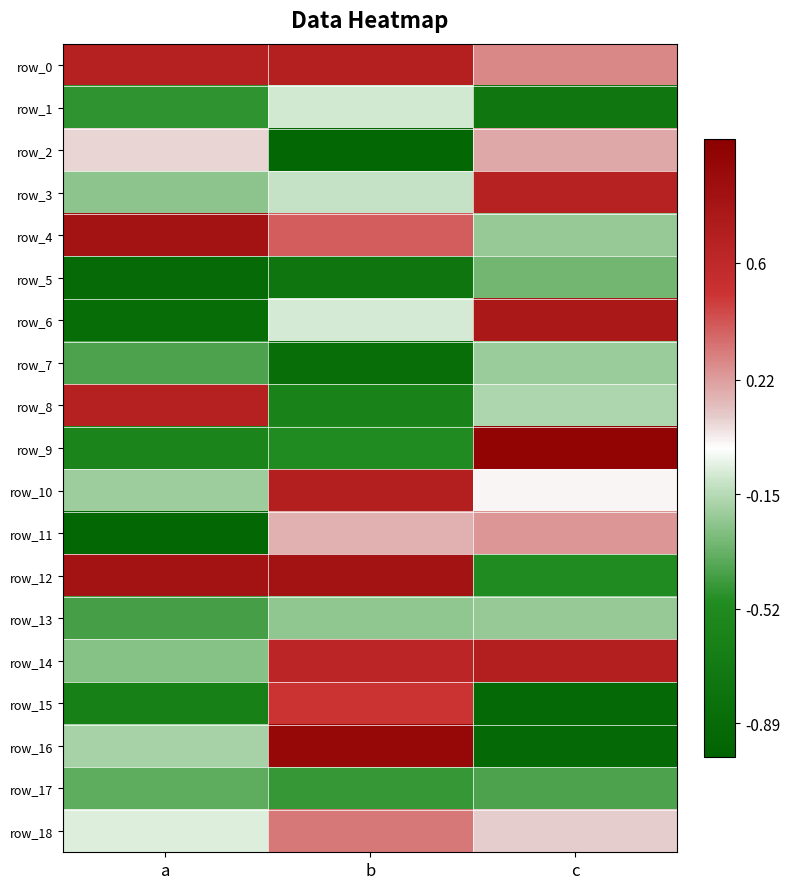

What is the sum of all row_7 values?

-1.5